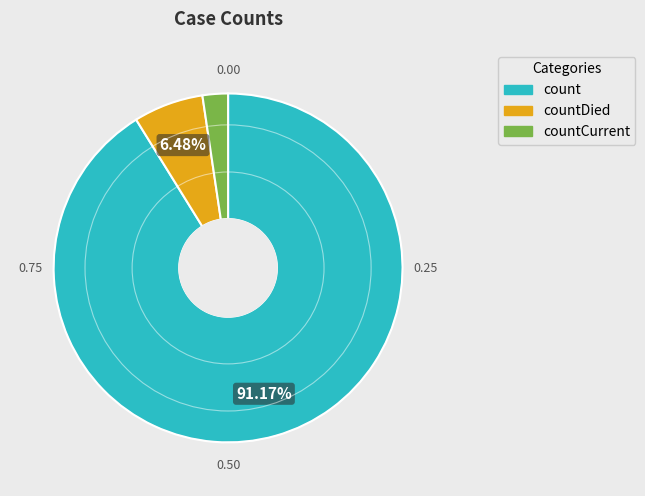

How many segments does this pie chart have?

3